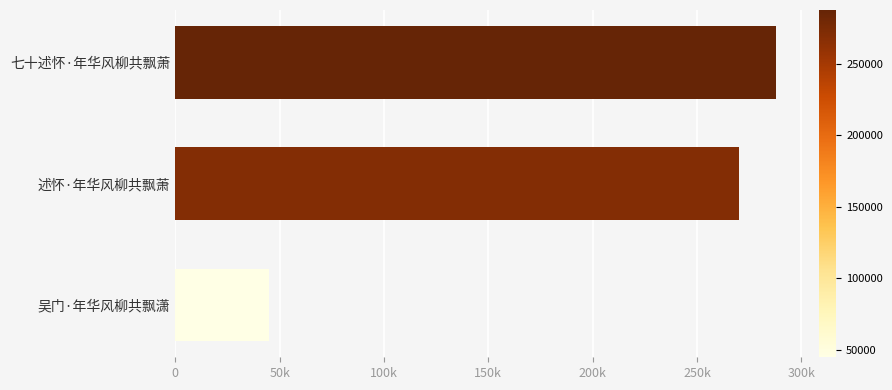

Which label corresponds to the smallest value in the chart?

吴门·年华风柳共飘潇